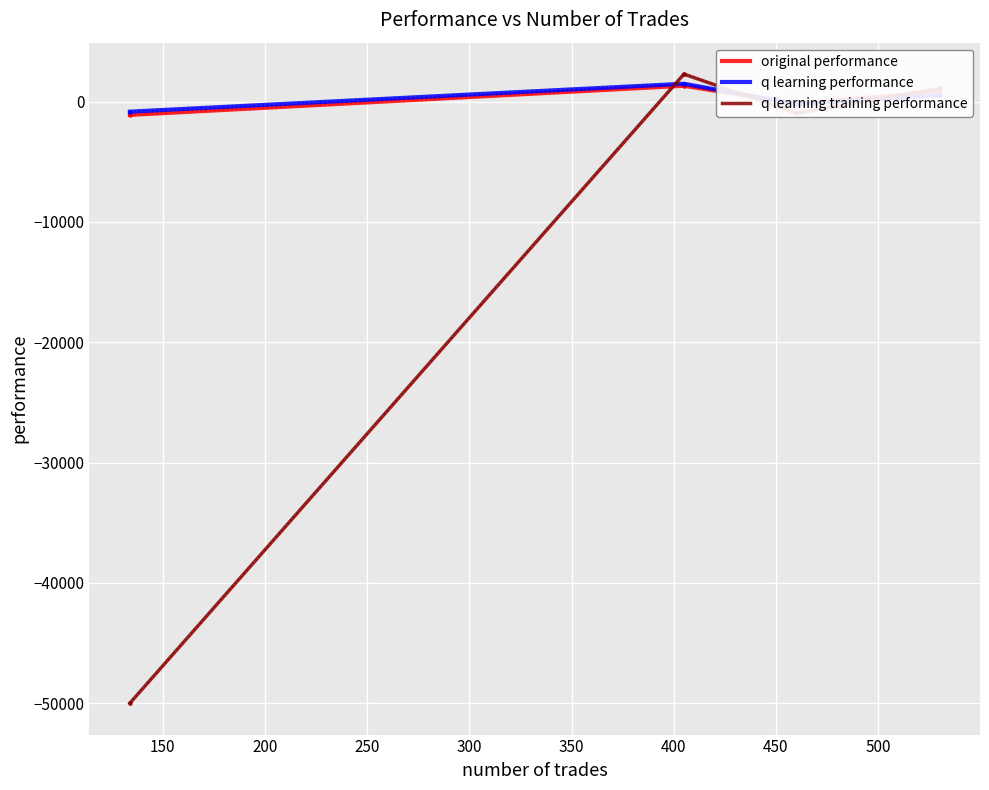

Which series has the widest spread of values?

q learning training performance